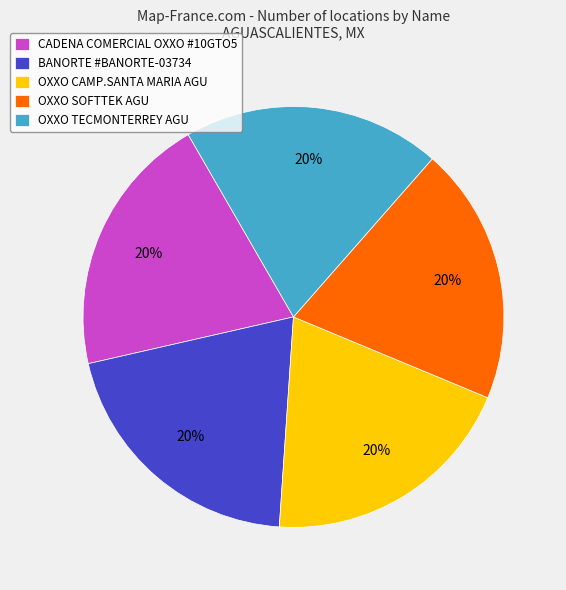

How many segments does this pie chart have?

5